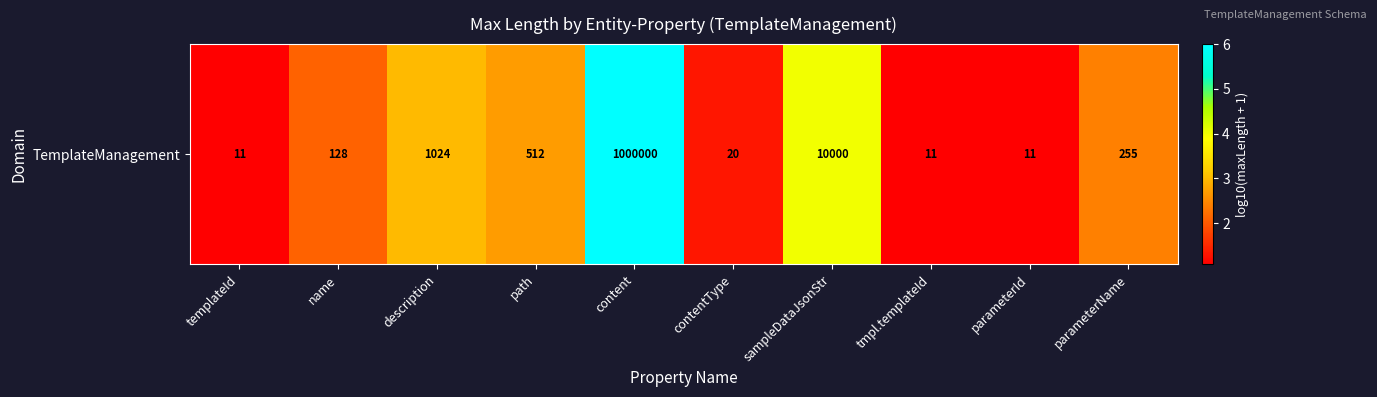

List the labels in order of value, largest first.

content, sampleDataJsonStr, description, path, parameterName, name, contentType, templateId, tmpl.templateId, parameterId